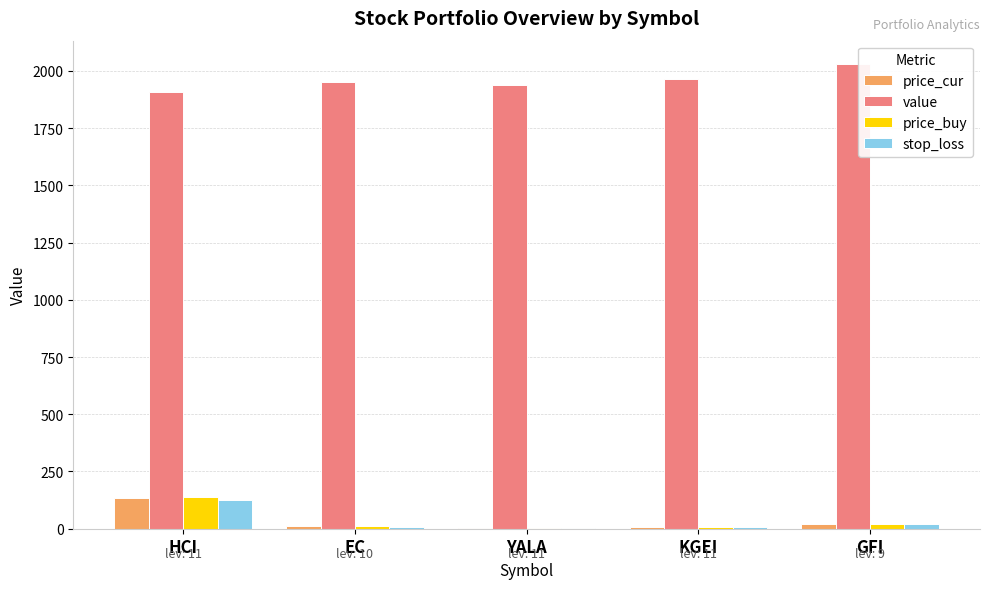

How many data points in stop_loss are above 9?

3